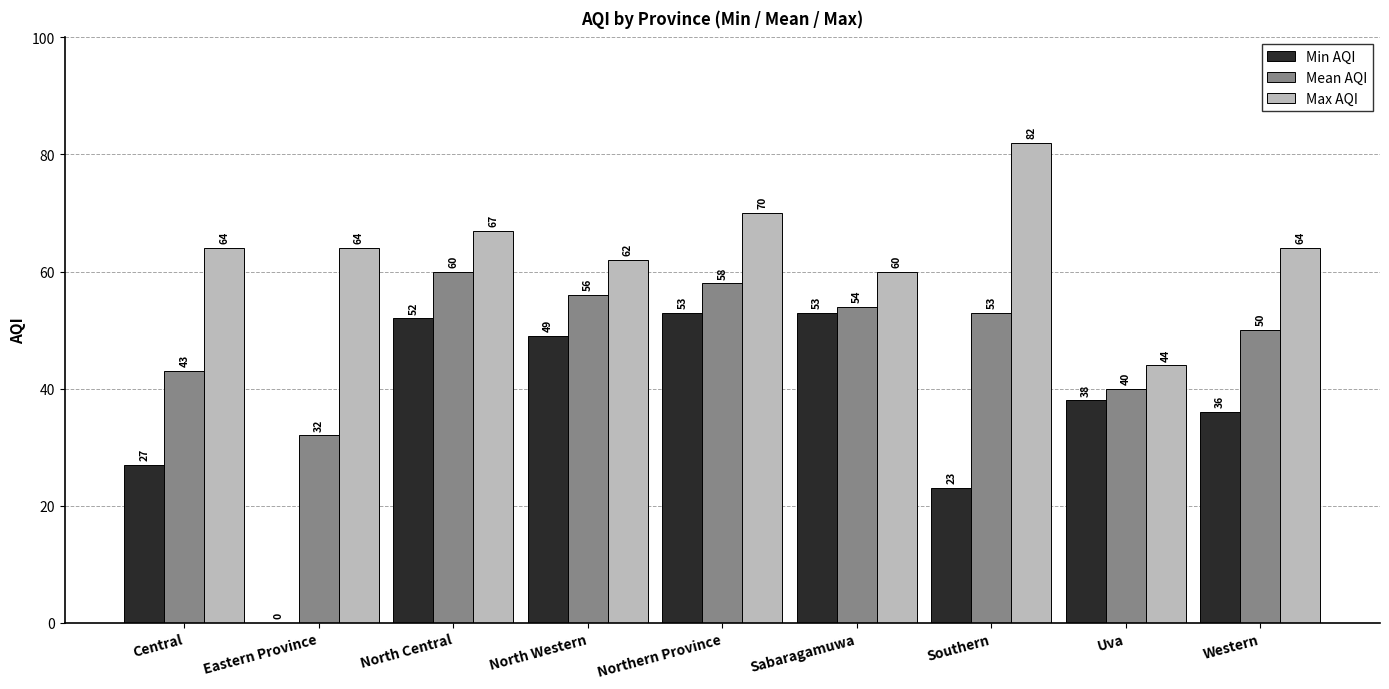

True or false: Min AQI has a value of 16 at Southern.

False